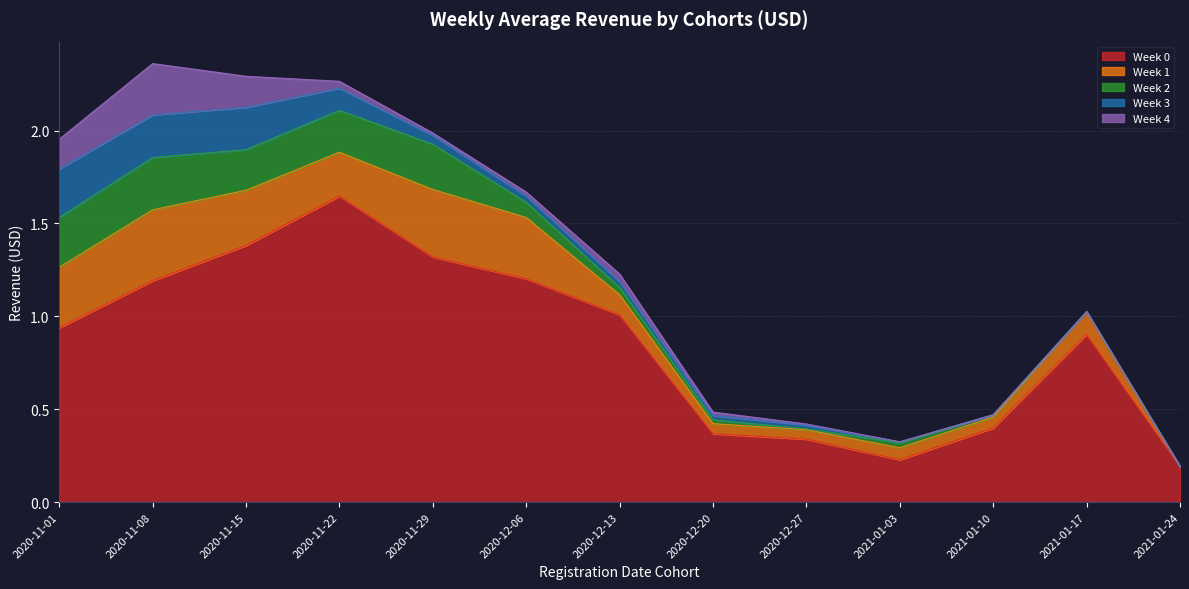

What is the difference between the highest and lowest values at 2021-01-03?

0.2